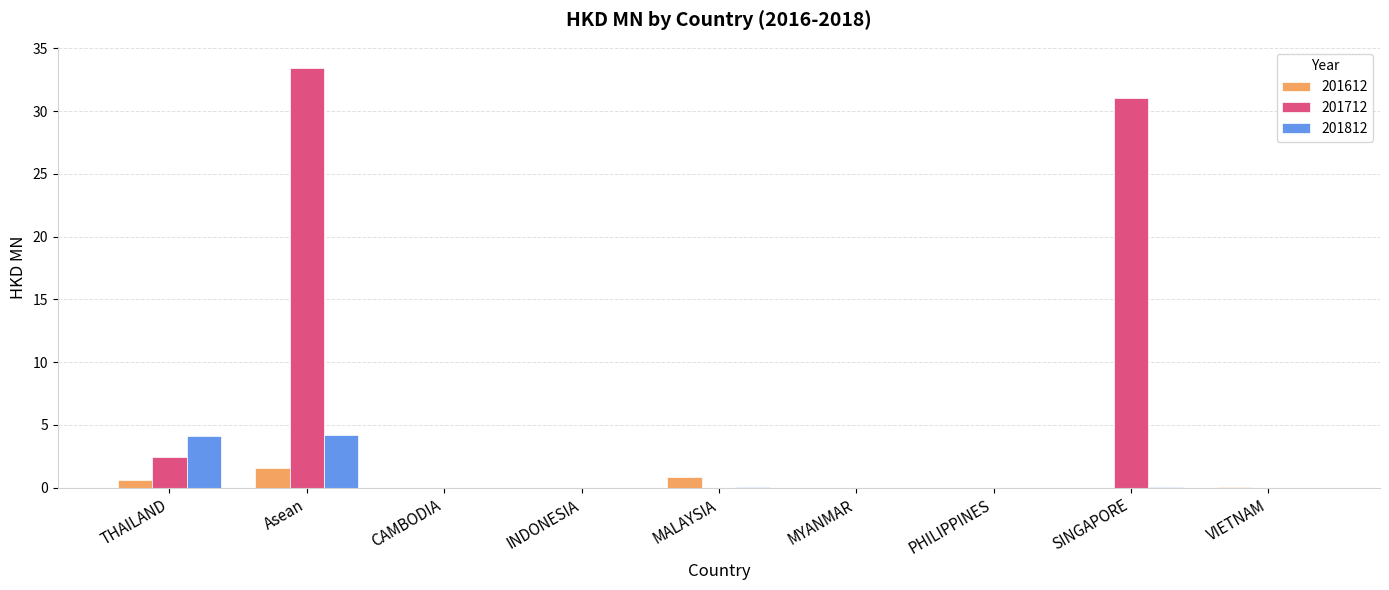

At which category is the sum across all series the highest?

Asean